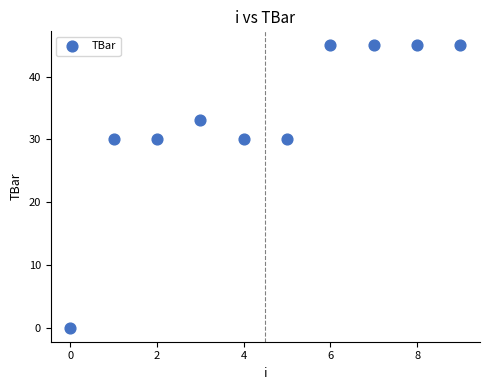

What is the average Y value?

33.3